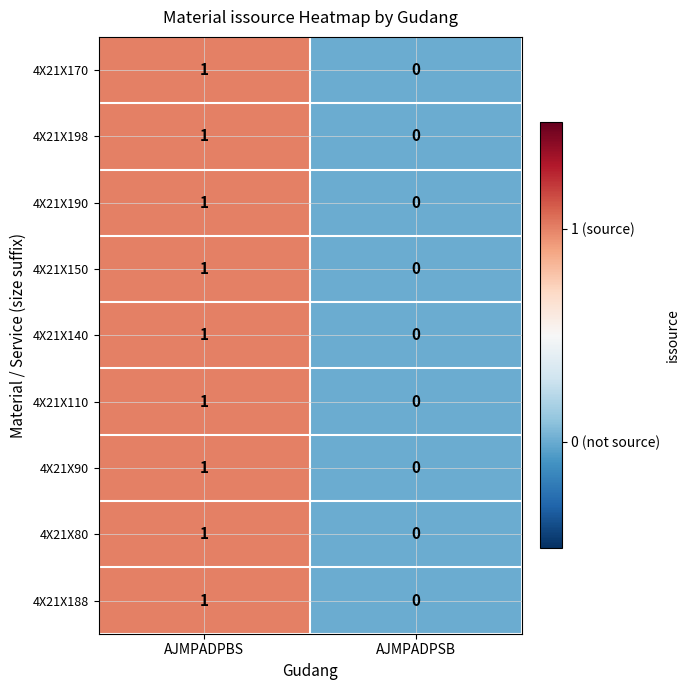

List the labels in order of 4X21X188 value, smallest first.

AJMPADPSB, AJMPADPBS